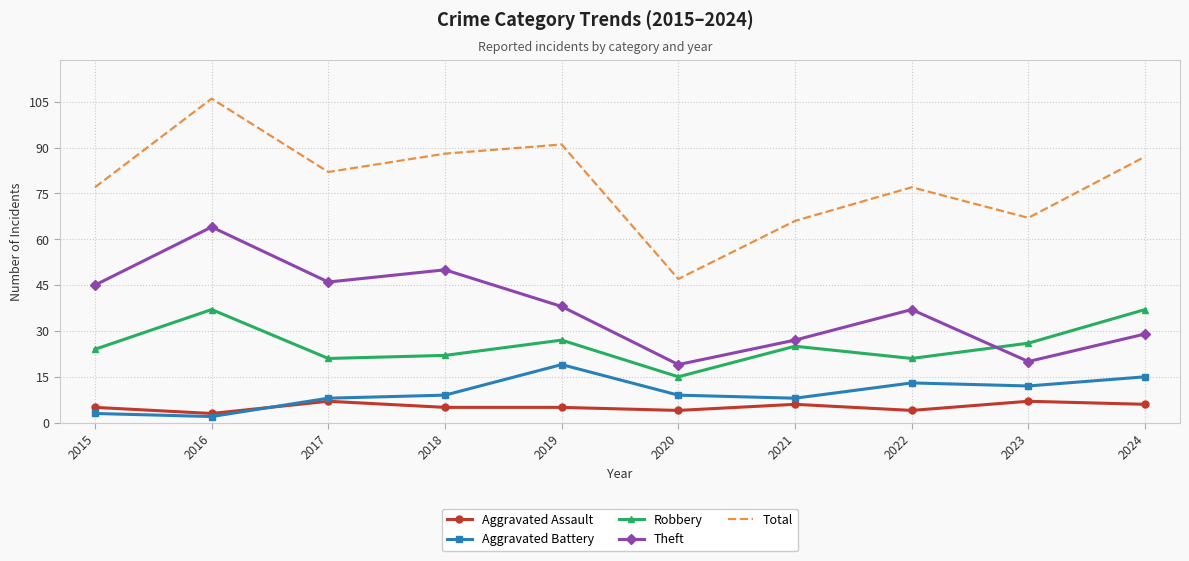

What value does the Aggravated Assault series have at 2021?

6